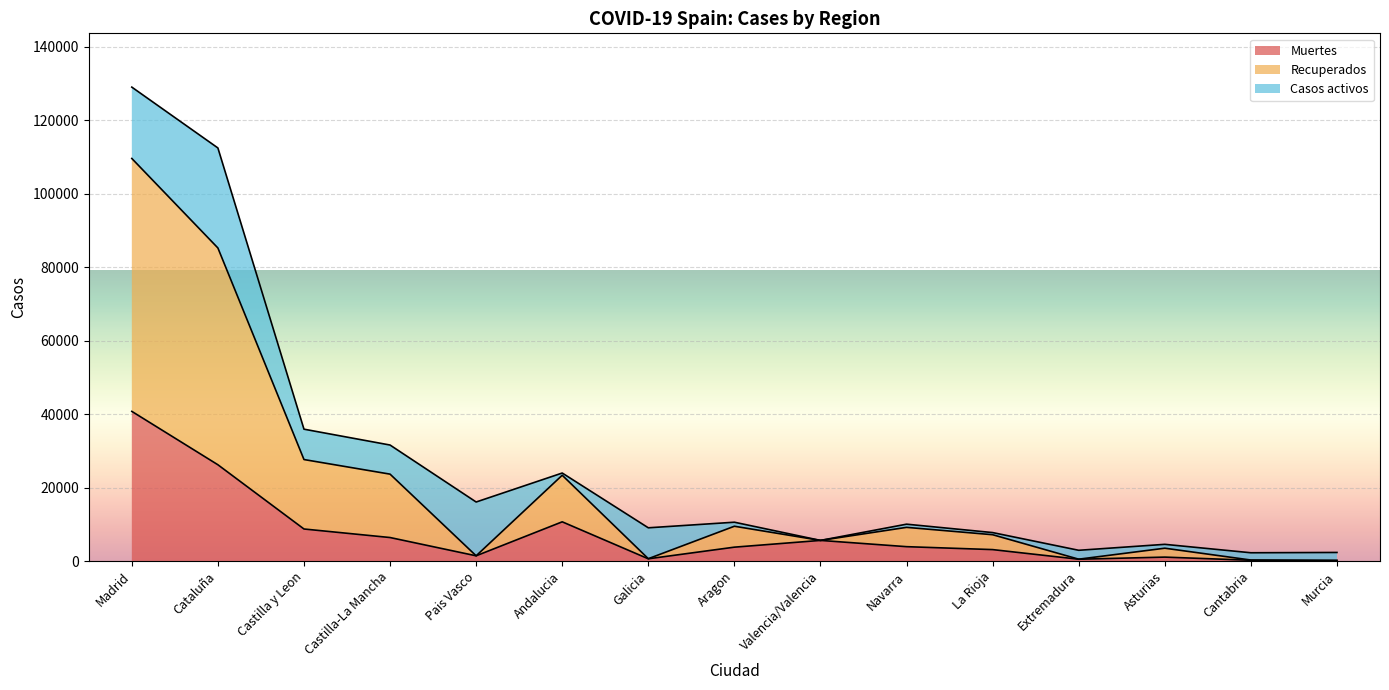

What is the maximum value for Muertes?

40736